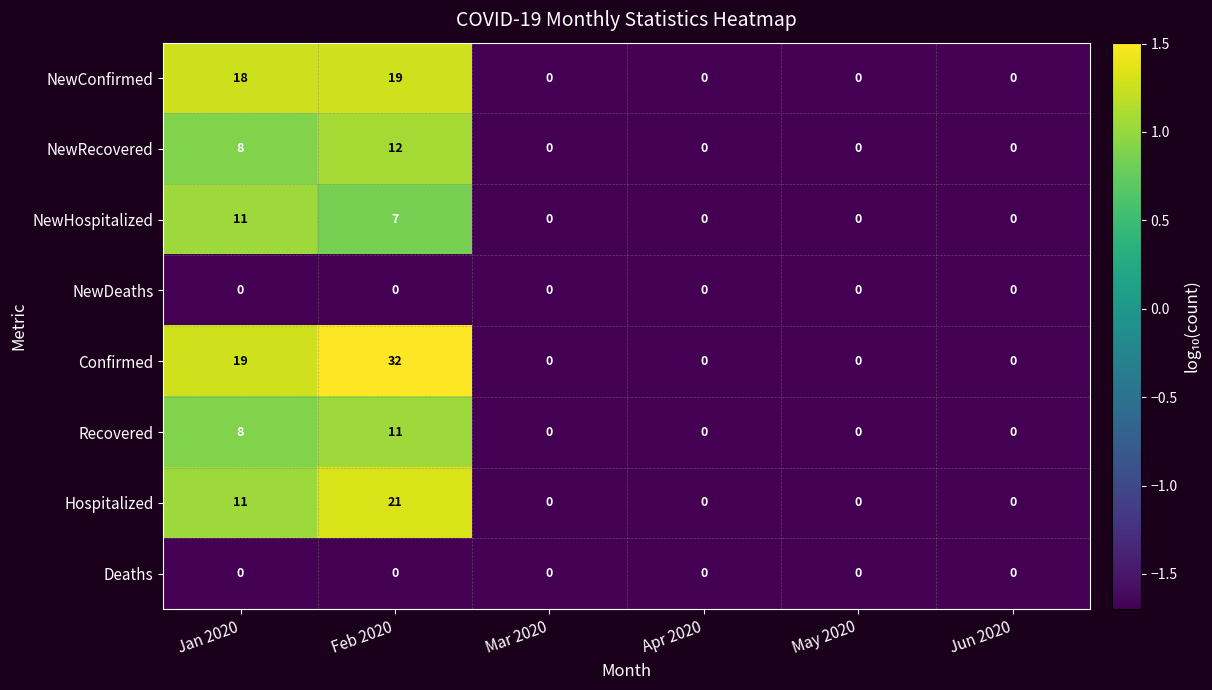

How many NewHospitalized values are between 0 and 7?

5